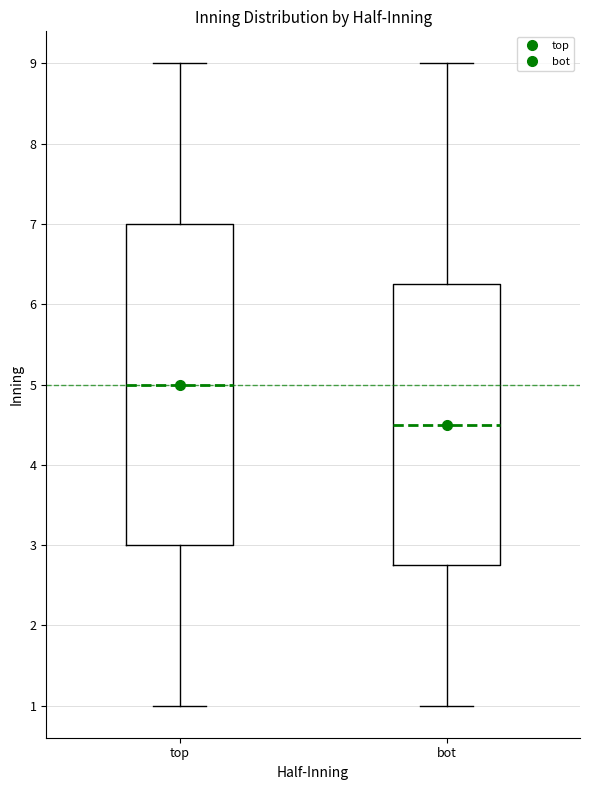

Reading left to right, read every box against the y-axis: the position of its median line, the range the box covers, and the ends of its whiskers. The values are not printed on the chart, so give them approximately, as read against the axis.

top: median 5.0, box 3.0 to 7.0, whiskers 1.0 to 9.0
bot: median 4.5, box 2.8 to 6.3, whiskers 1.0 to 9.0